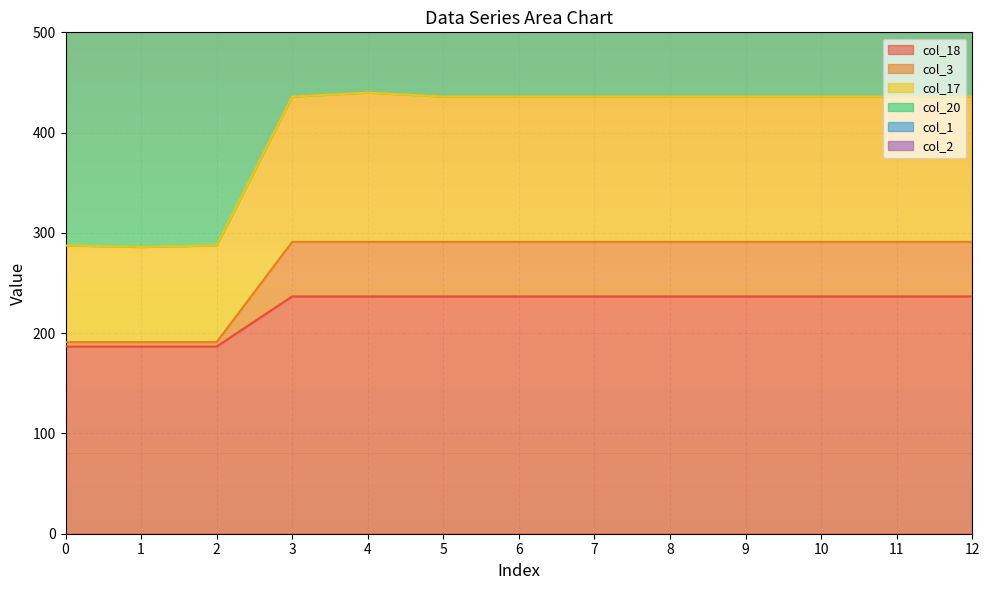

True or false: col_18 has a value of 104.1 at 12.

False